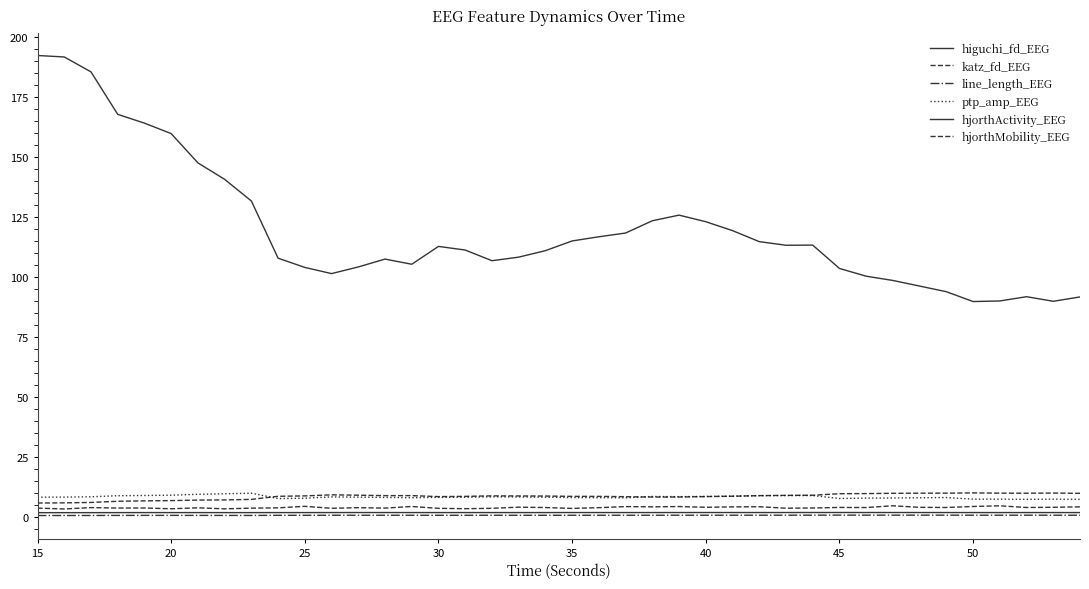

How many lines are shown in the chart?

6